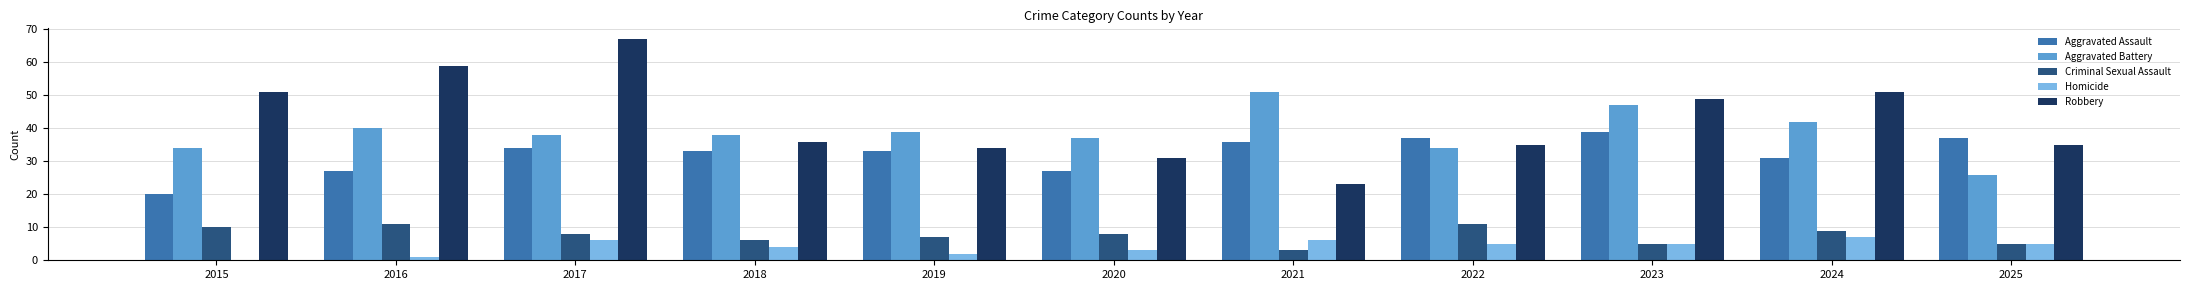

At which category is the sum across all series the highest?

2017